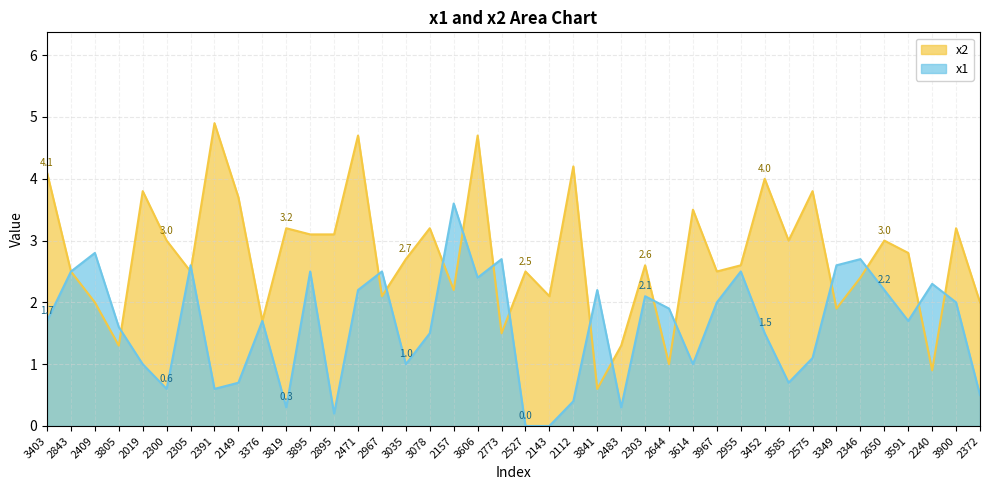

How many positive values does the x1 series have?

38